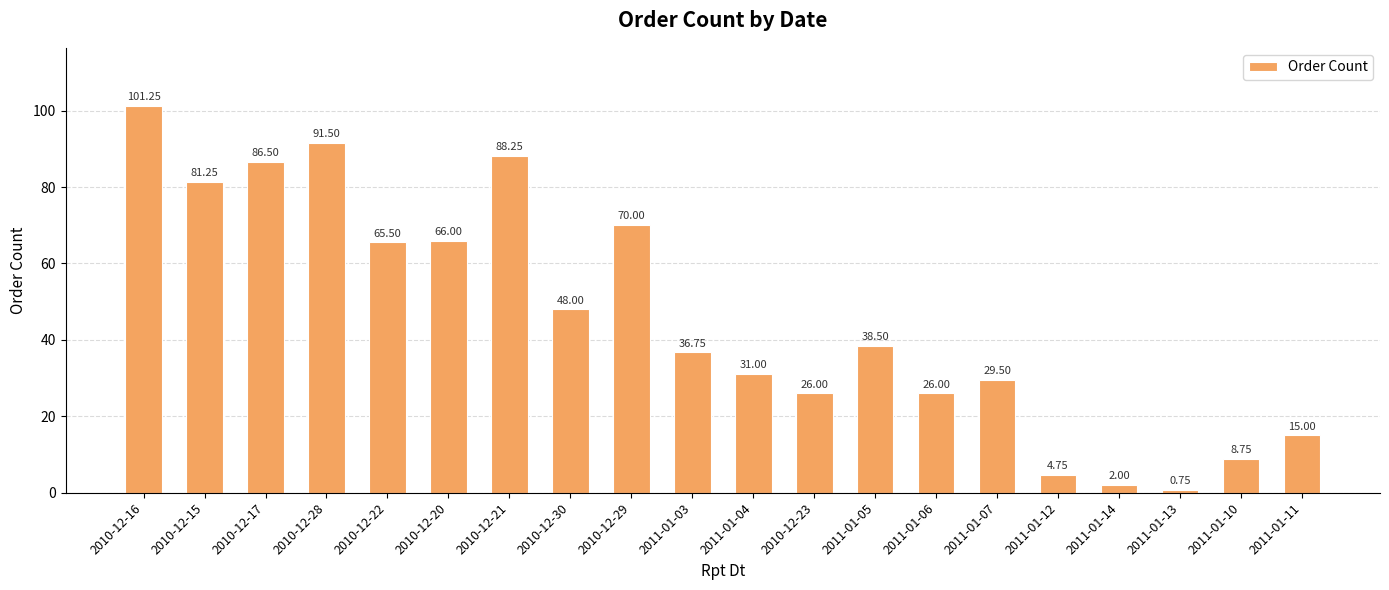

The value at 2011-01-07 is 29.5. True or false?

True